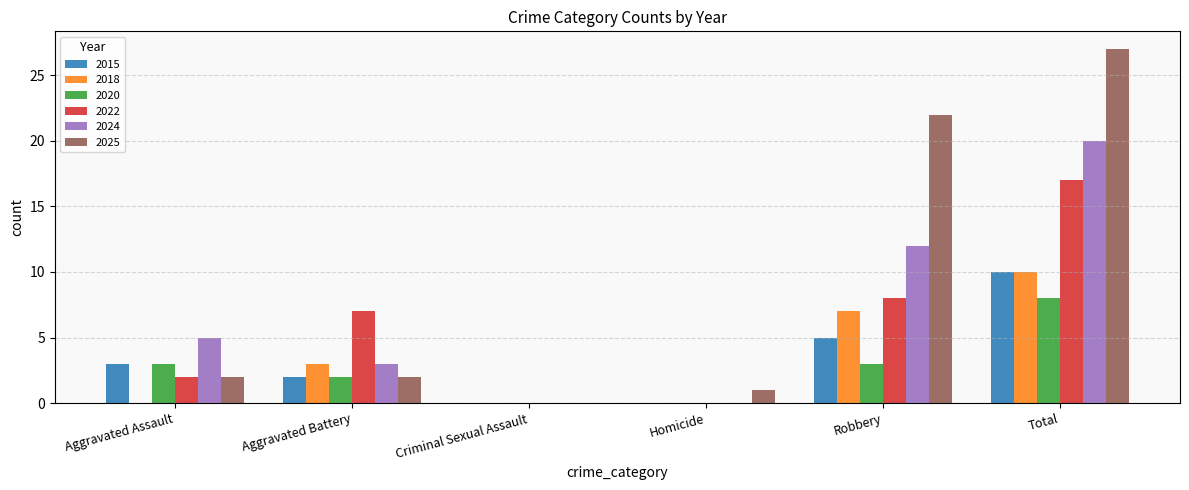

How many series are shown in this chart?

6